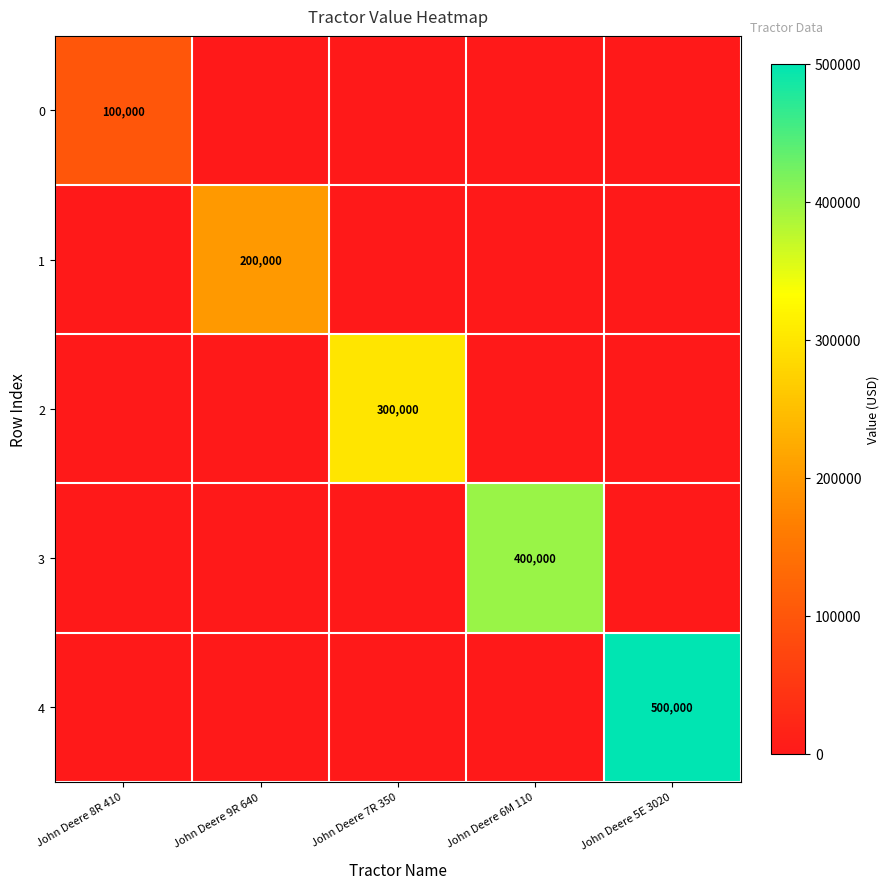

True or false: 1 has a value of 200000 at John Deere 9R 640.

True